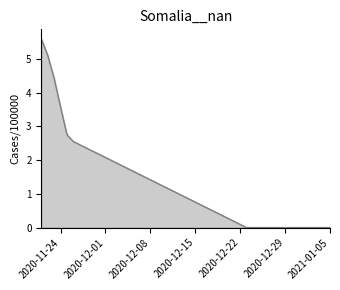

What is the greatest value displayed?

5.6